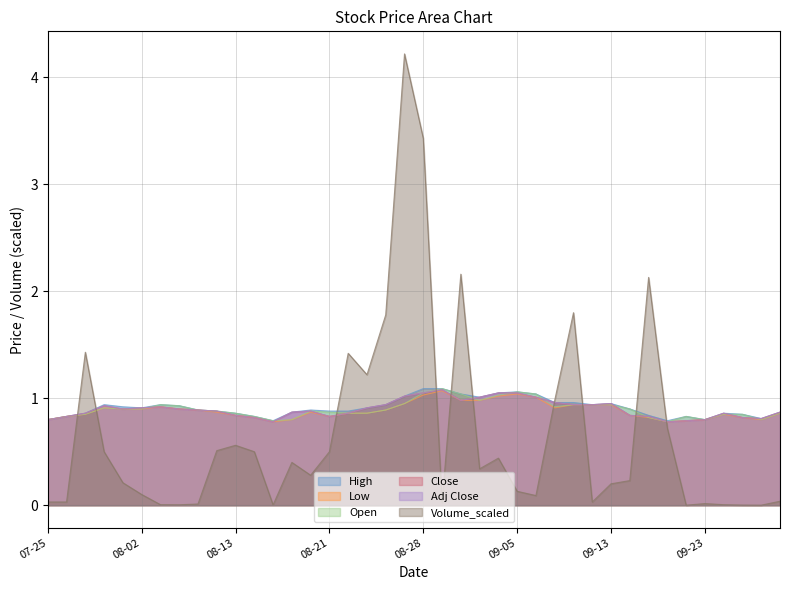

What is the greatest value displayed?

4.2